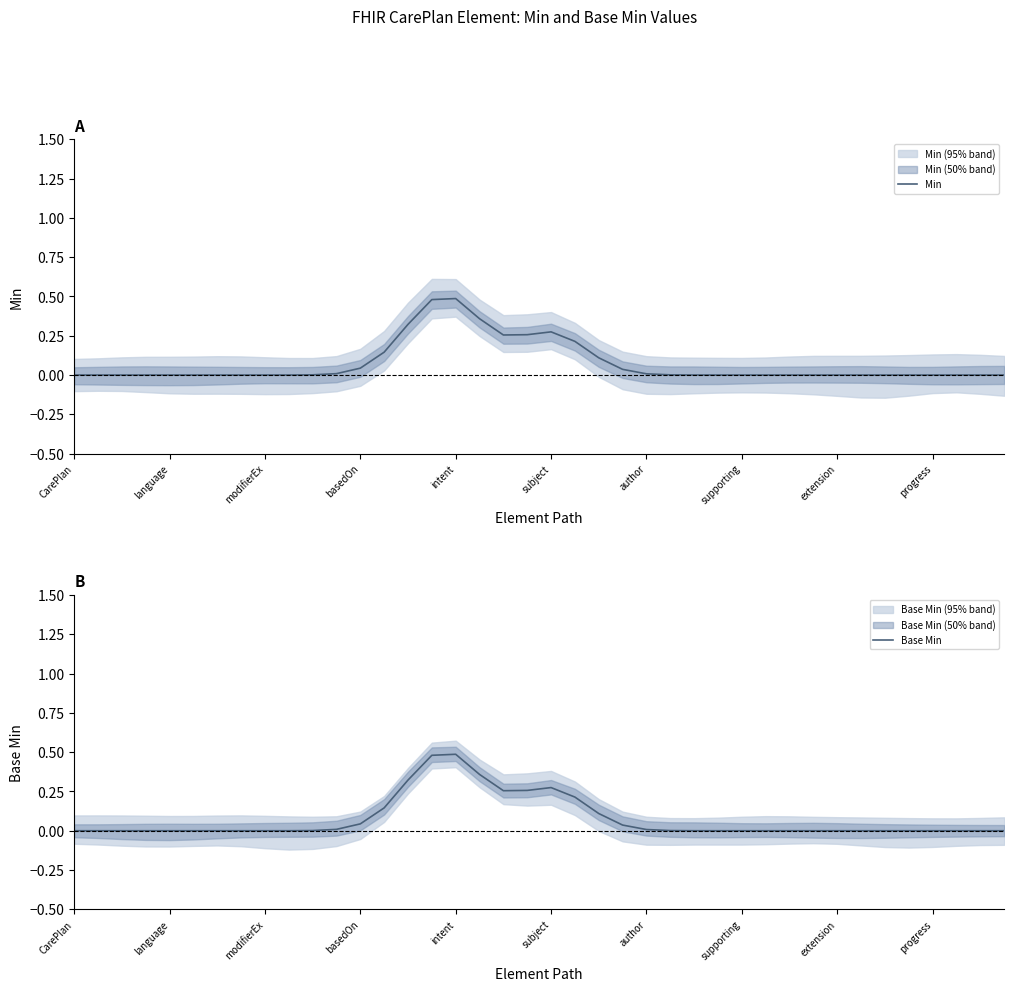

What is the difference between the second highest and minimum values in the Min series?

0.5